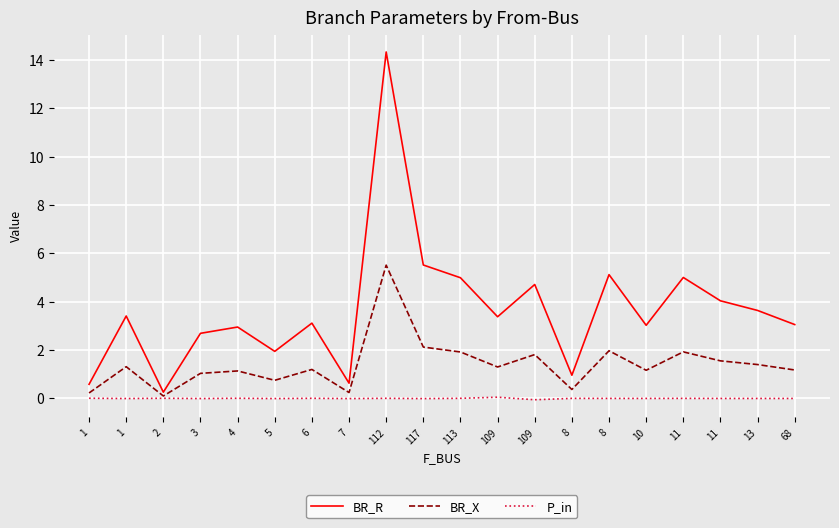

Is this an area chart (filled region under the line)?

No